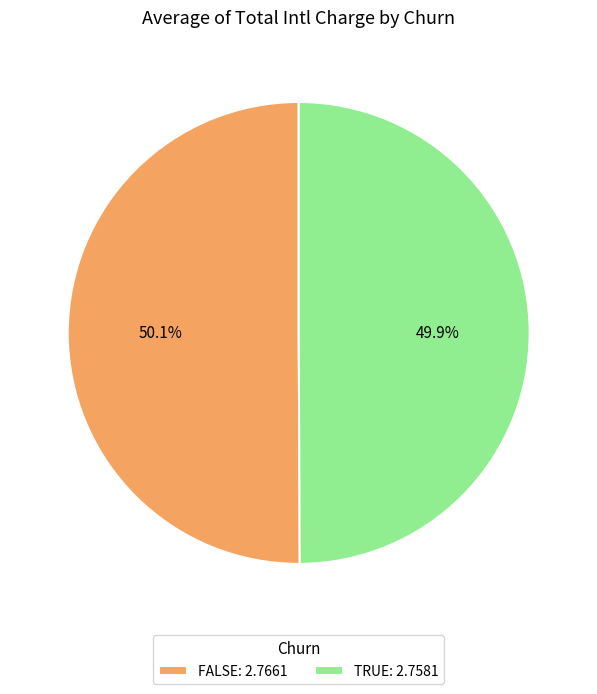

What percentage do FALSE and TRUE together represent?

100.0%